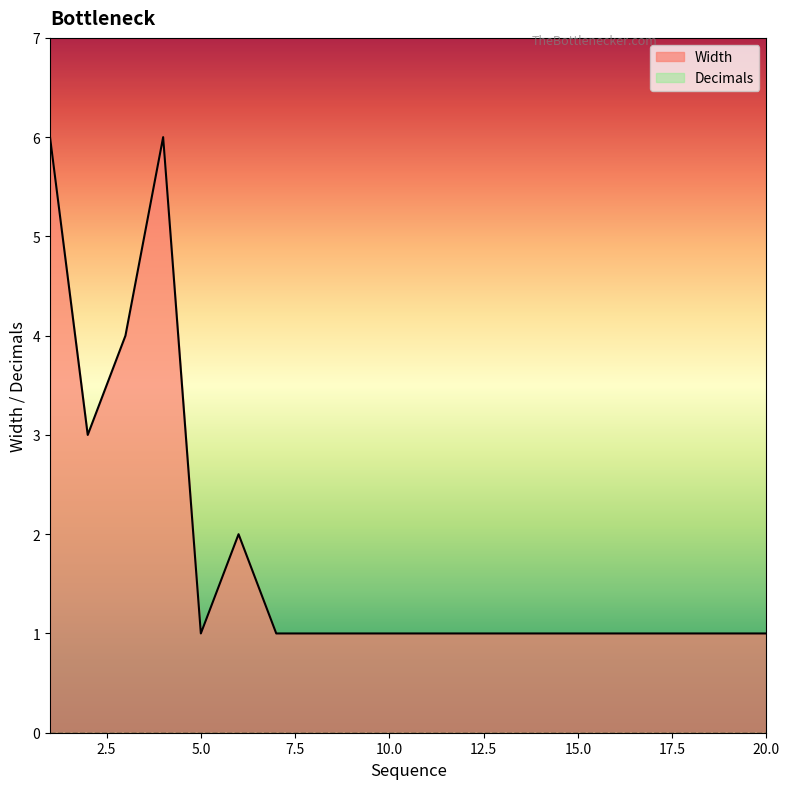

Which category has the lowest value across all series?

5